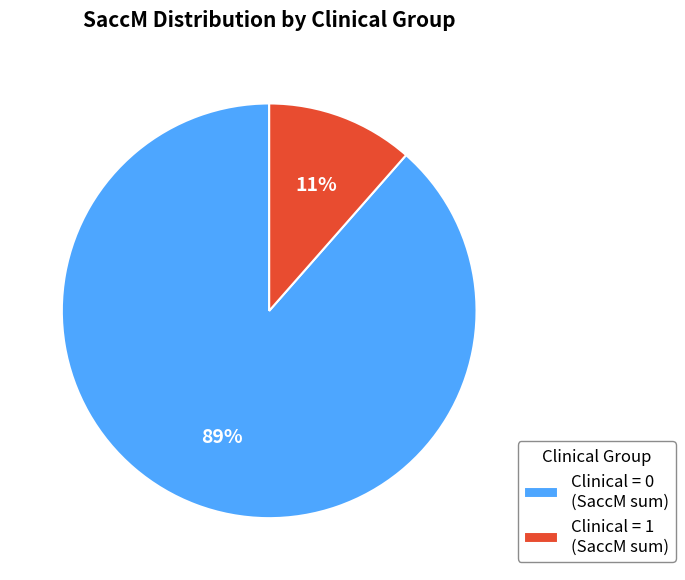

Is it true that Clinical = 0 (SaccM sum) is 89% of the pie?

True